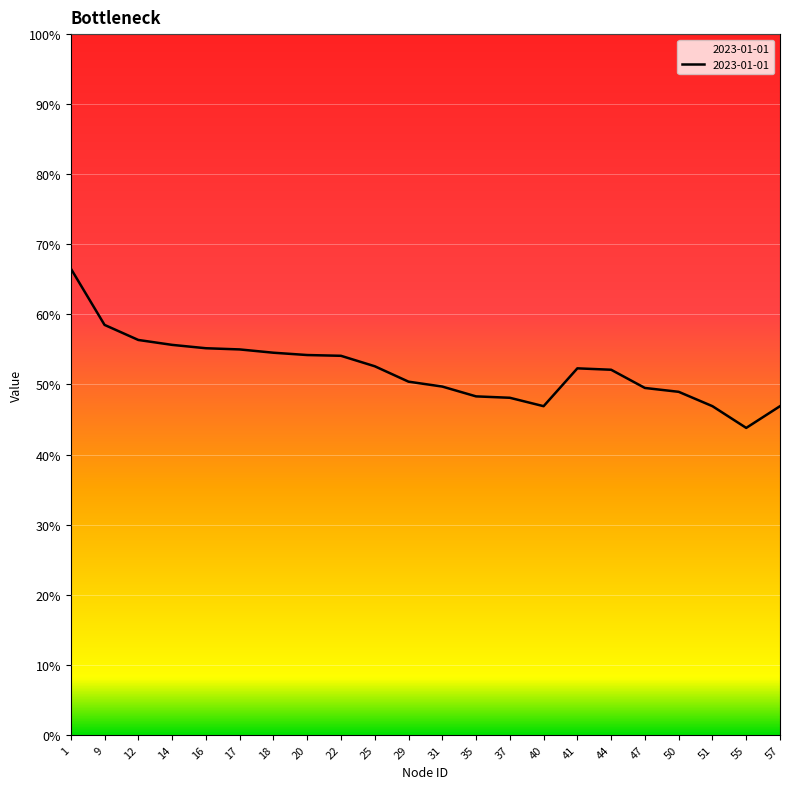

What is the minimum value shown in the chart?

43.8